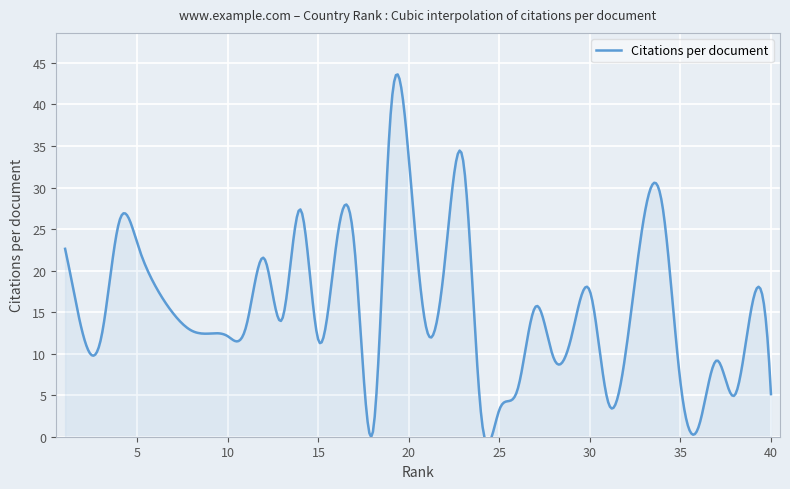

What is the value of the 7th point from the left?

14.8